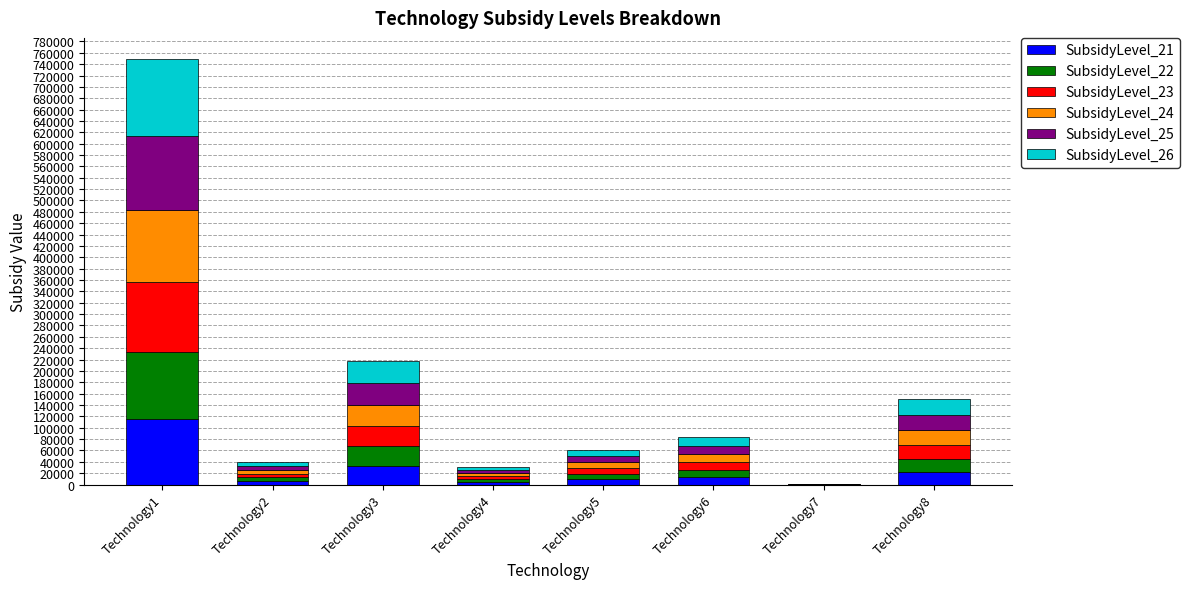

Which category has the highest value in the SubsidyLevel_21 series?

Technology1